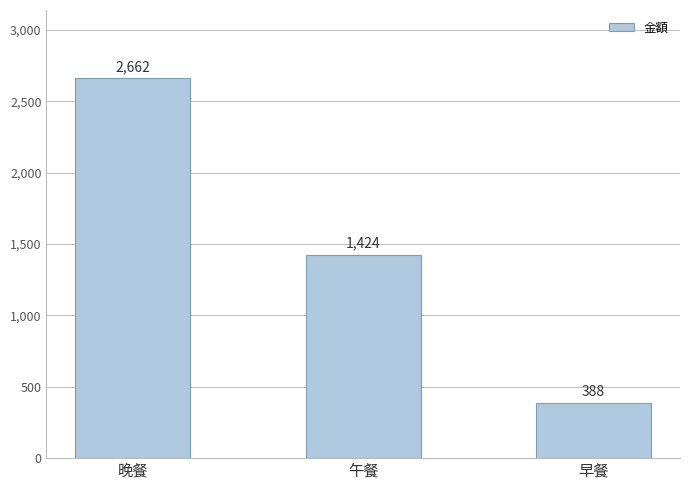

Reading right to left, list all the values displayed in this chart.

388	1424	2662